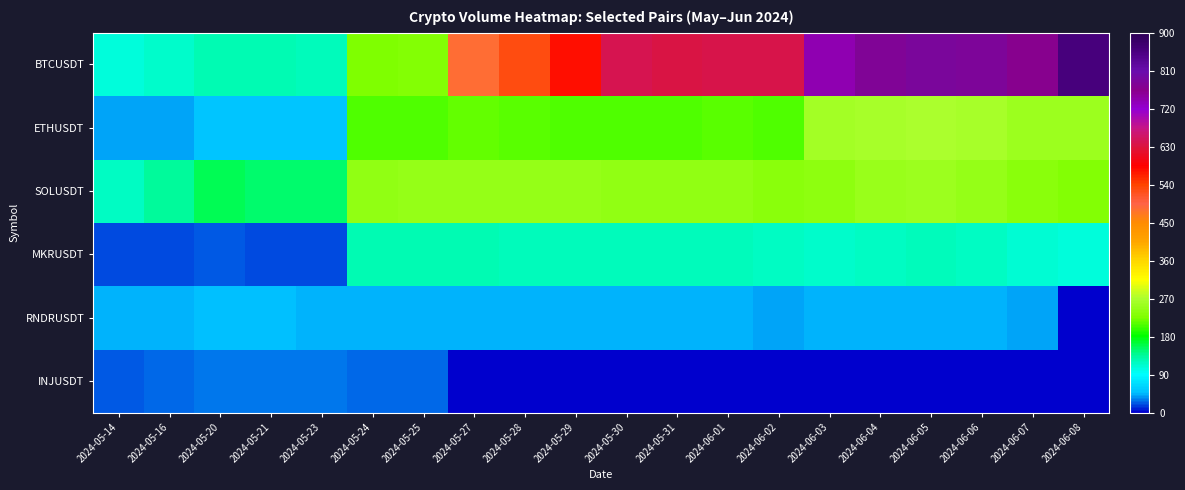

At which category does the chart reach its minimum across all series?

2024-06-08